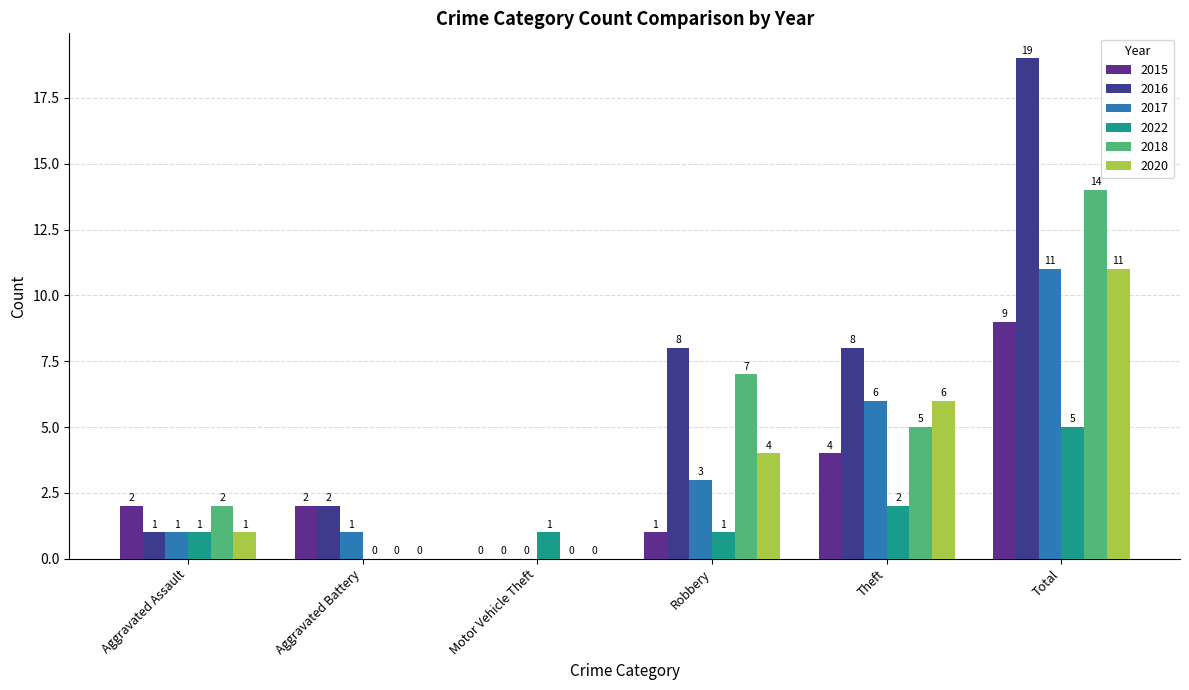

How many positive values does the 2015 series have?

5